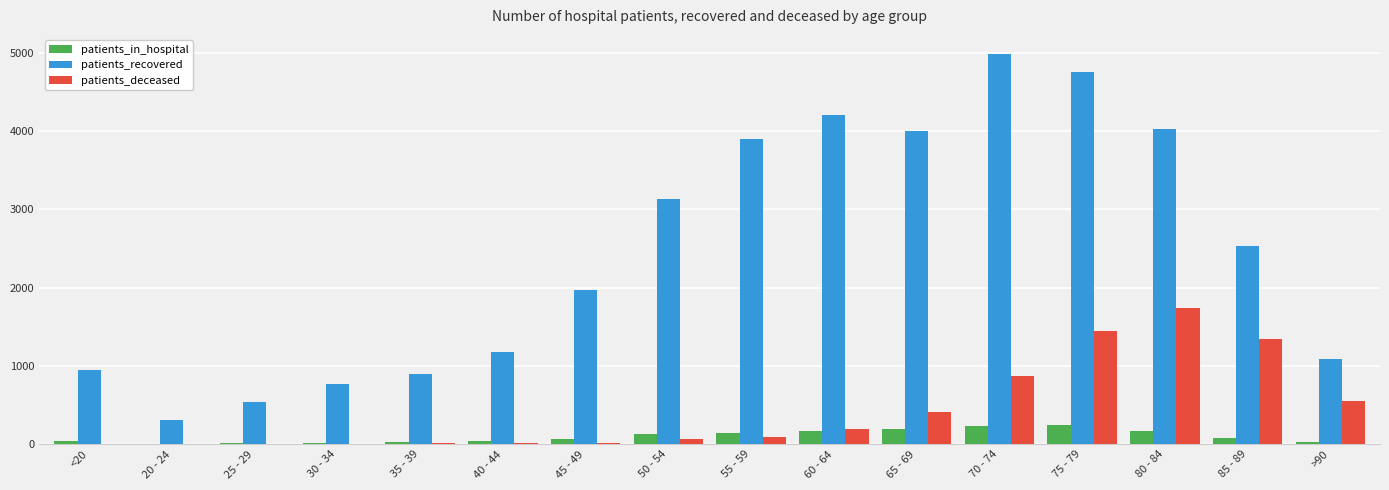

Which category has the highest value across all series?

70 - 74